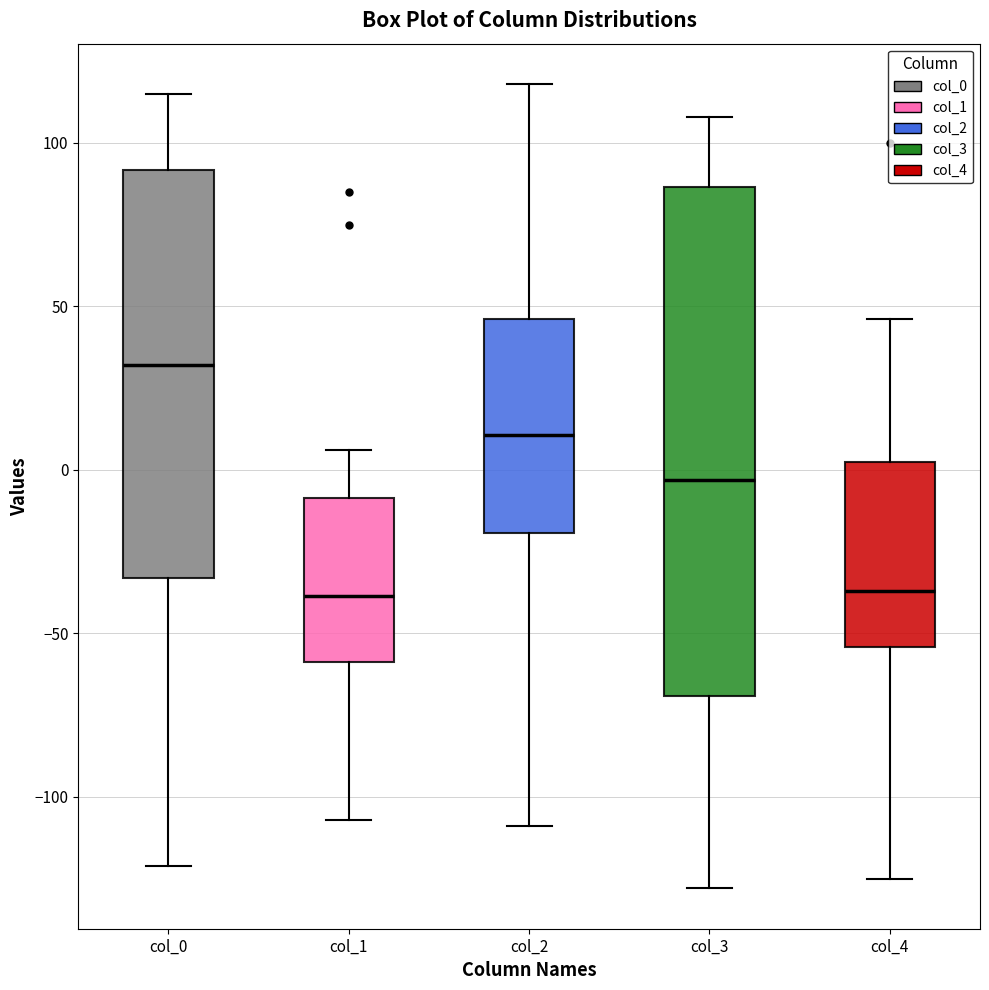

Reading left to right, read every box against the y-axis: the position of its median line, the range the box covers, and the ends of its whiskers. The values are not printed on the chart, so give them approximately, as read against the axis.

col_0: median 30, box -35 to 90, whiskers -120 to 115
col_1: median -40, box -60 to -10, whiskers -105 to 5
col_2: median 10, box -20 to 45, whiskers -110 to 120
col_3: median -5, box -70 to 85, whiskers -130 to 110
col_4: median -35, box -55 to 5, whiskers -125 to 45